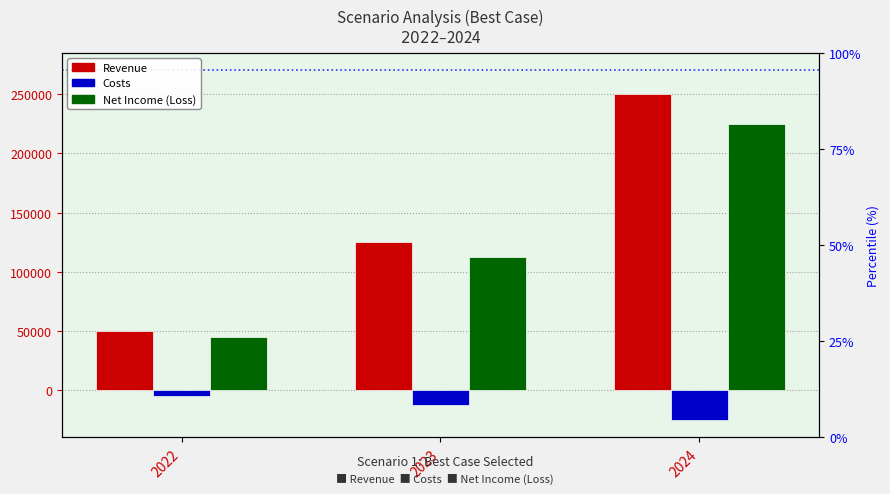

Which category has the highest value across all series?

2024